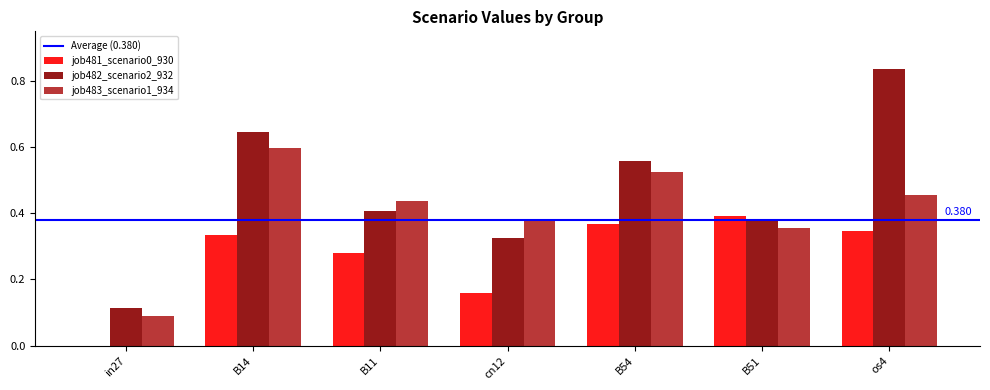

Is the value of job482_scenario2_932 at in27 greater than the value of job483_scenario1_934 at cn12?

No